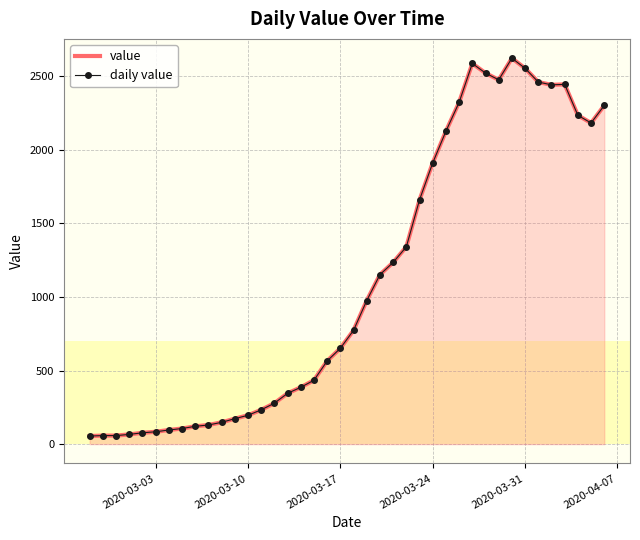

Reading left to right, what are all the values shown in this chart?

value: 55	58	58	66	77	84	96	106	121	130	148	173	196	233	278	345	386	434	565	651	773	975	1151	1234	1340	1659	1910	2125	2321	2585	2520	2474	2621	2552	2459	2440	2443	2233	2181	2300
daily value: 55	58	58	66	77	84	96	106	121	130	148	173	196	233	278	345	386	434	565	651	773	975	1151	1234	1340	1659	1910	2125	2321	2585	2520	2474	2621	2552	2459	2440	2443	2233	2181	2300